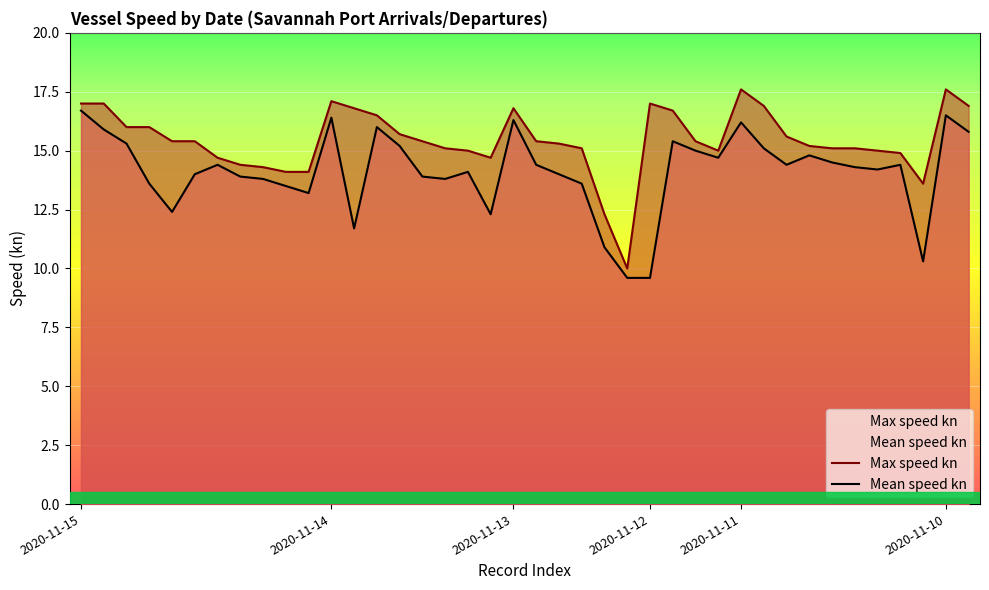

What is the spread (max minus min) of values at 2020-11-15?

0.3